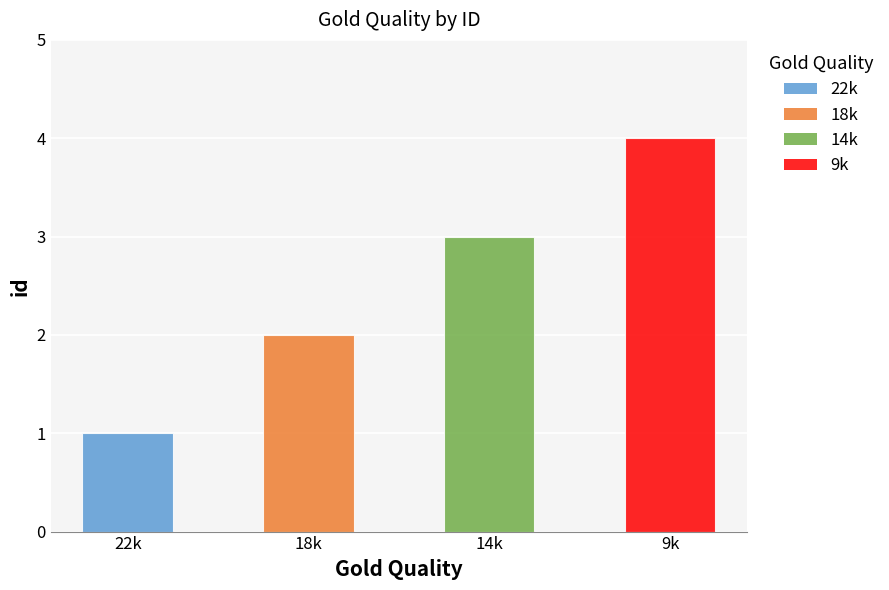

How many data points are less than 3?

2